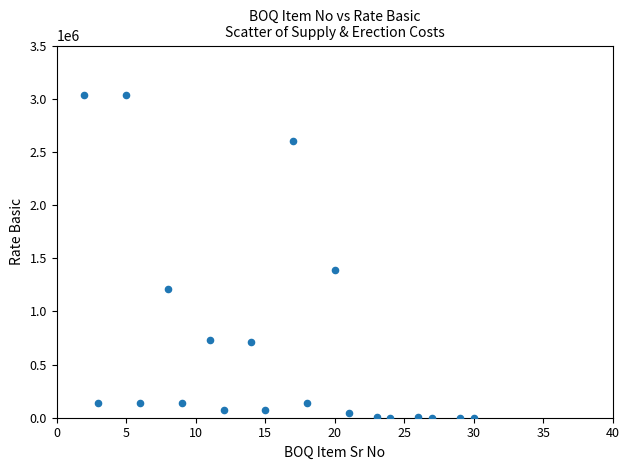

What Y value in the scatter plot is closest to 1519705?

1390000